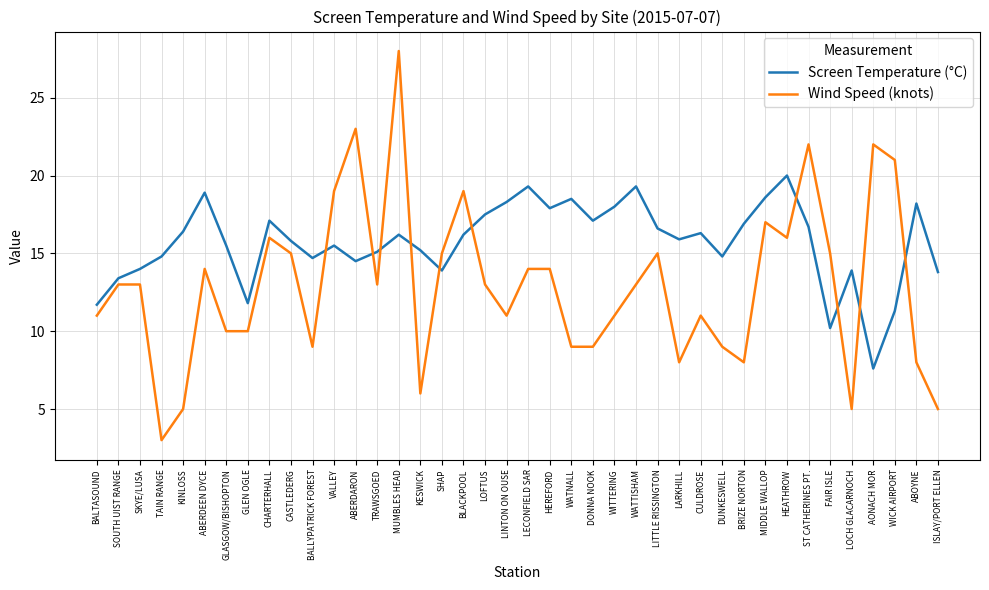

Does the chart have visible grid lines?

Yes